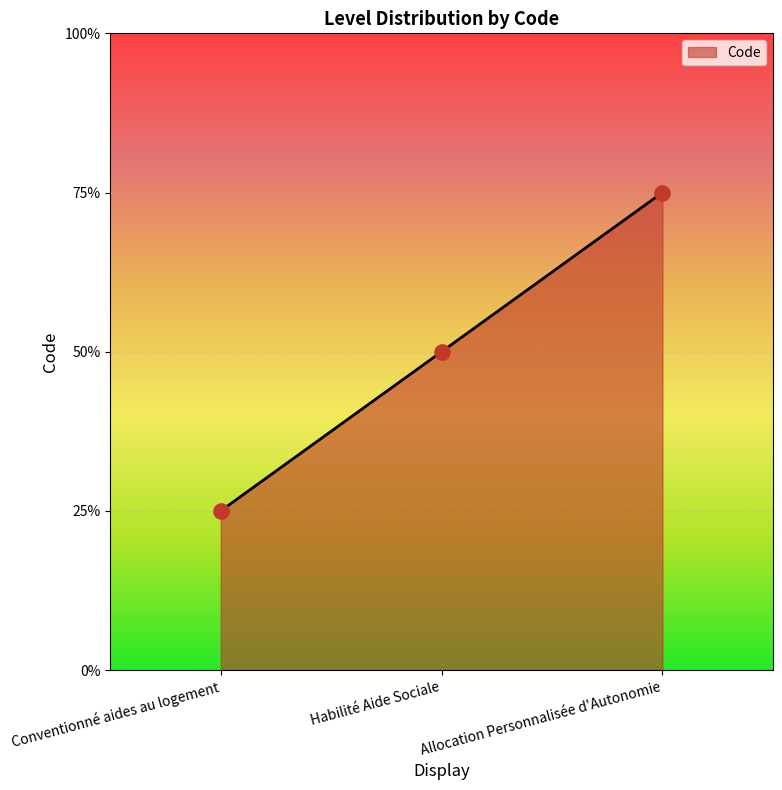

Approximately how many times larger is the value at Conventionné aides au logement compared to Allocation Personnalisée d'Autonomie?

0.3